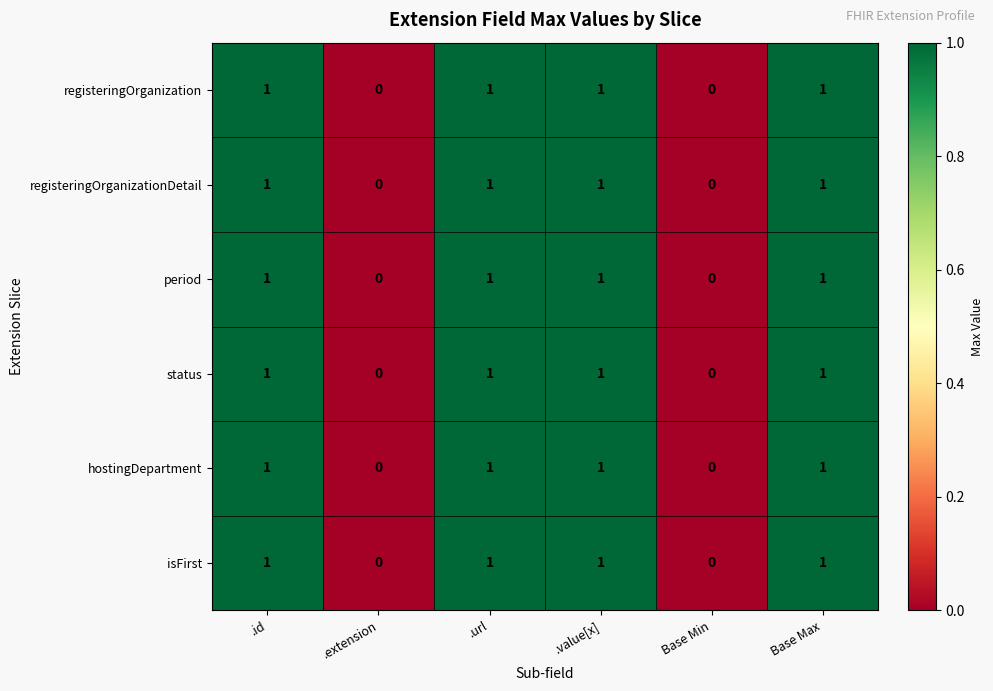

Count the isFirst values in the range 0 to 1.

6